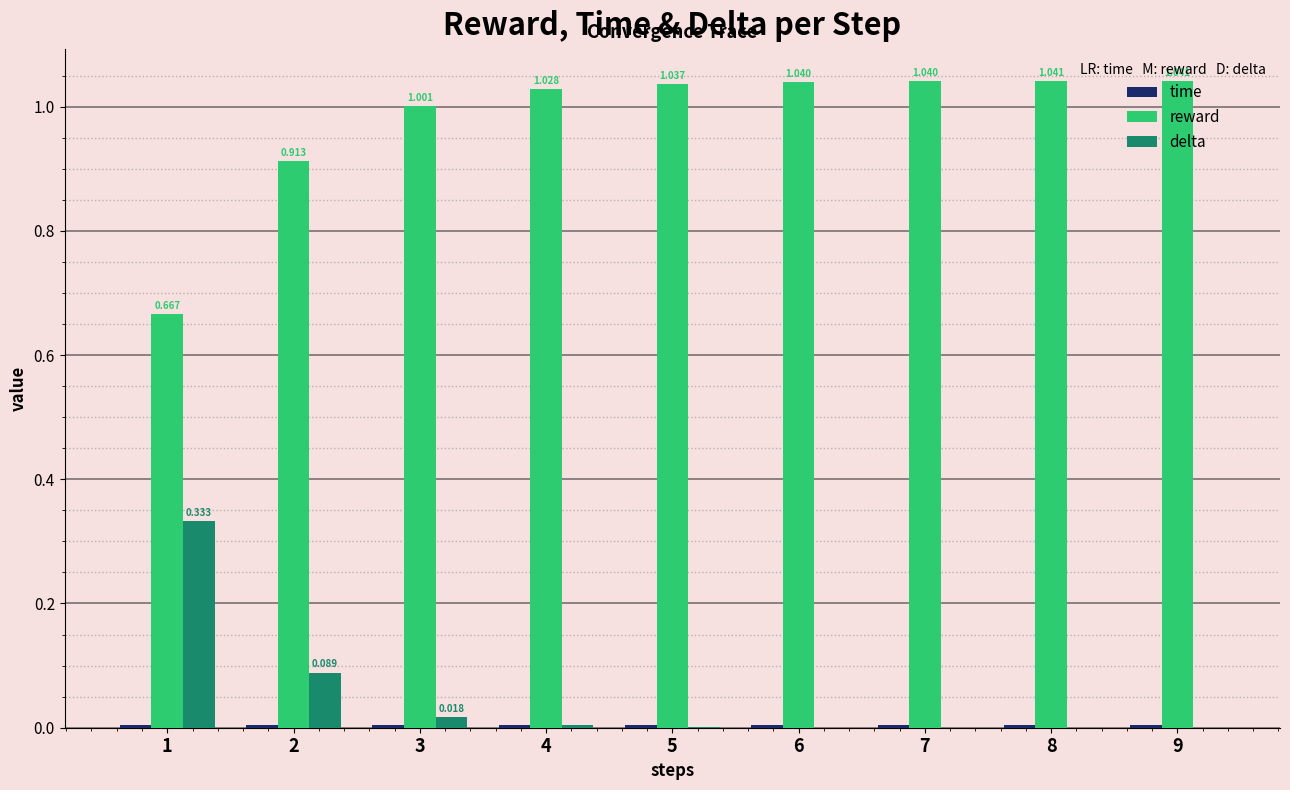

At which label does delta reach its peak?

1